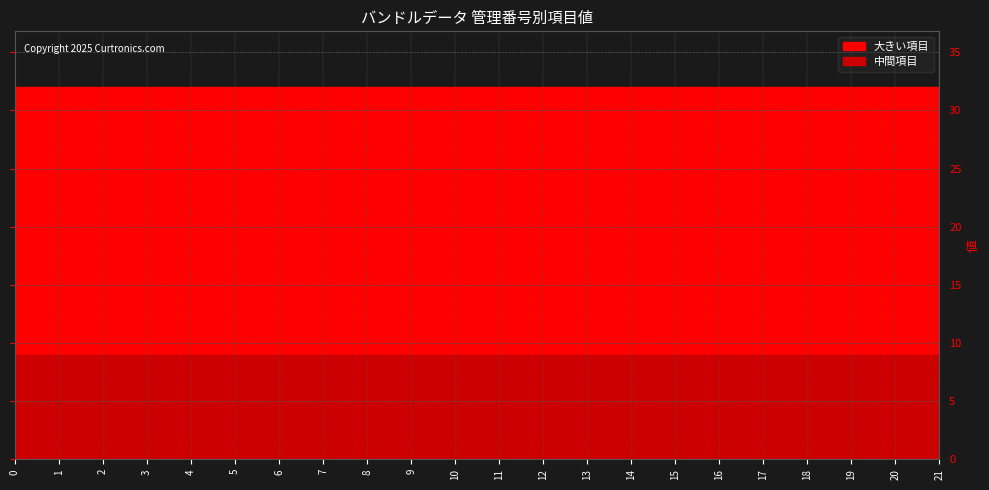

Is it true that 管理番号 equals 12 at 12?

True